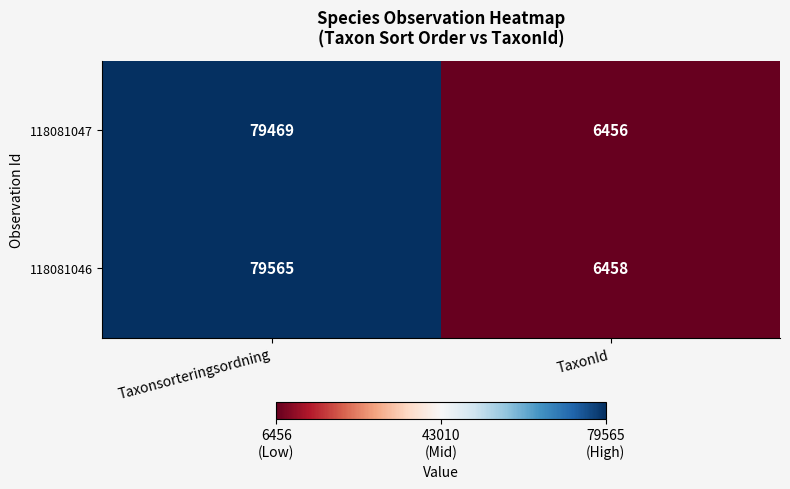

Rank the series by their maximum value, from highest to lowest.

118081046, 118081047